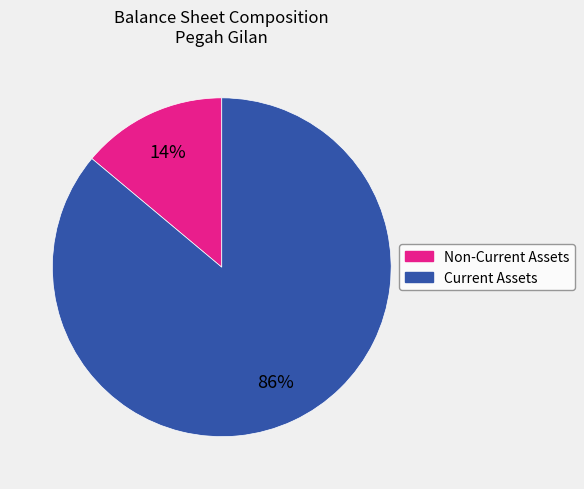

How many slices are in this pie chart?

2